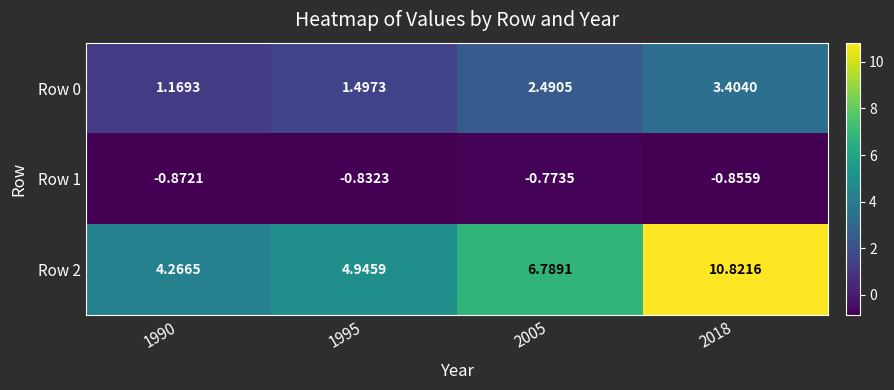

List the series in order of their peak value, lowest first.

Row 1, Row 0, Row 2